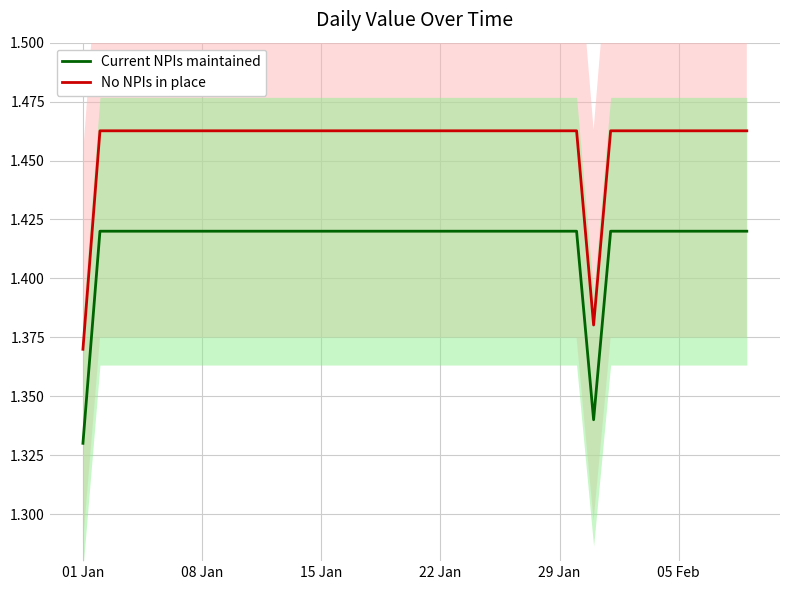

True or false: Current NPIs maintained and No NPIs in place intersect in this chart.

False